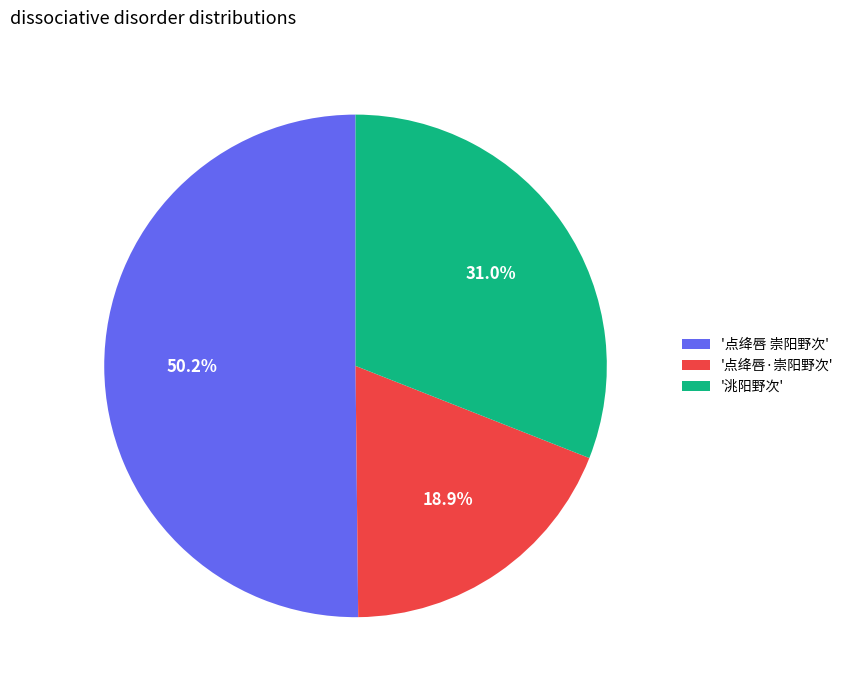

Is there any slice that represents more than half of the pie?

Yes